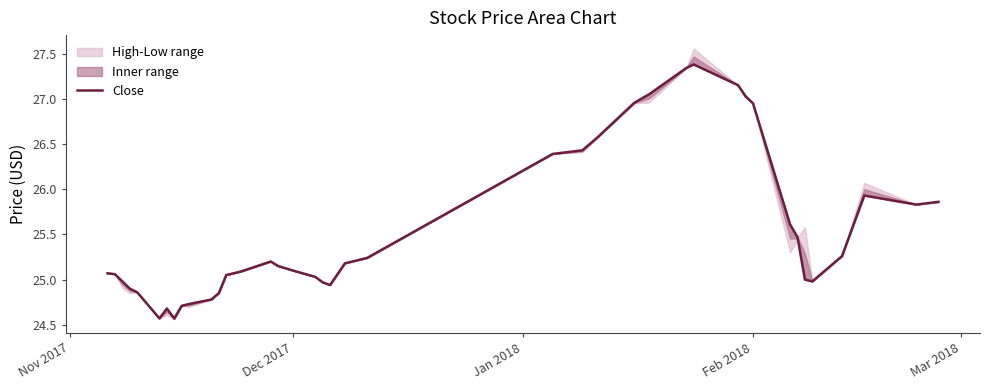

How many data points does each series have?

40